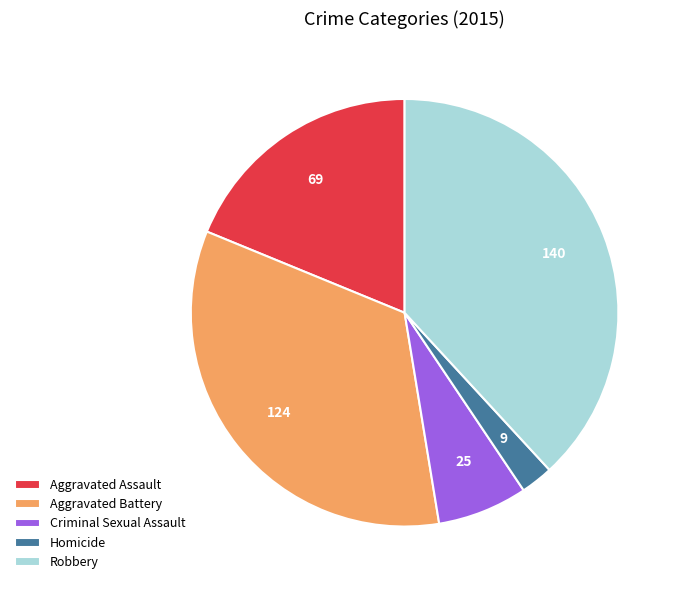

Is there a majority slice in this chart?

No